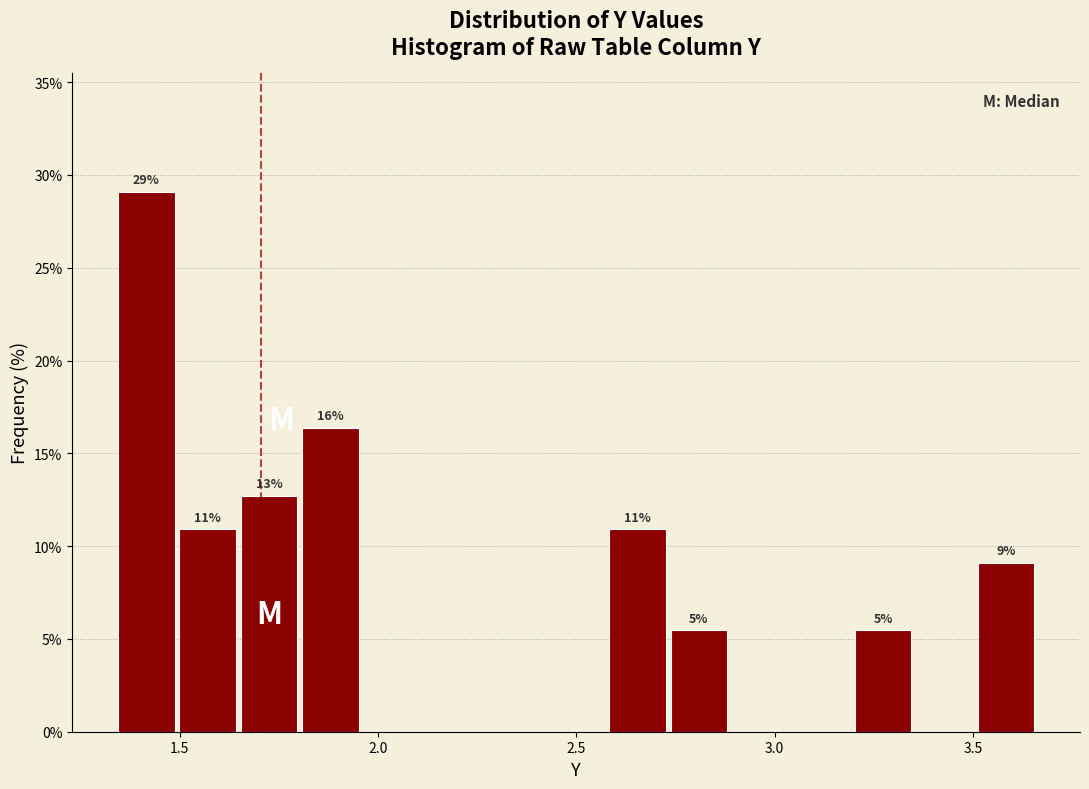

Read against the x-axis, roughly where is the centre of the tallest bar?

1.40